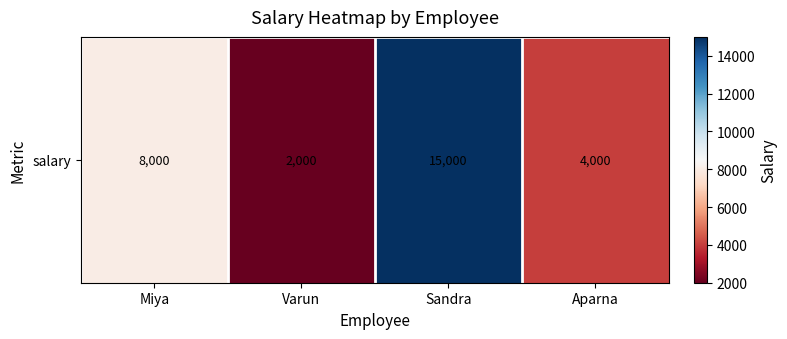

What is the ratio of the value at Aparna to the value at Varun?

2.0